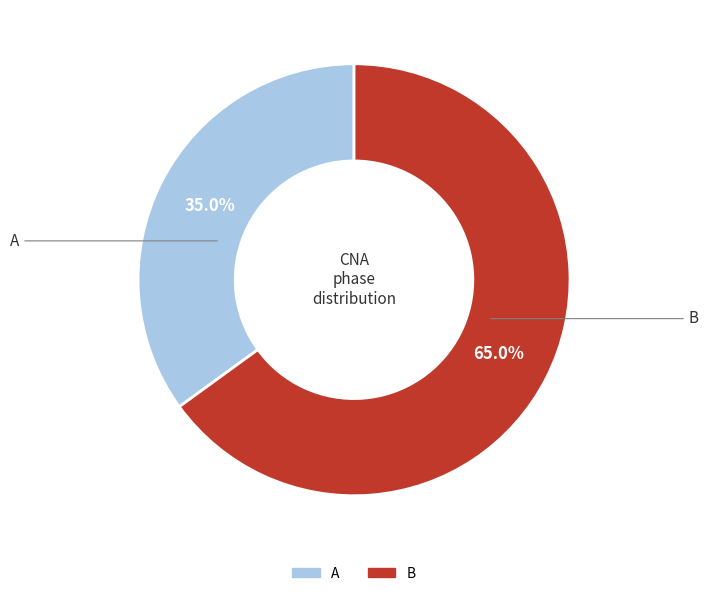

To the nearest percent, what portion does B represent?

65%